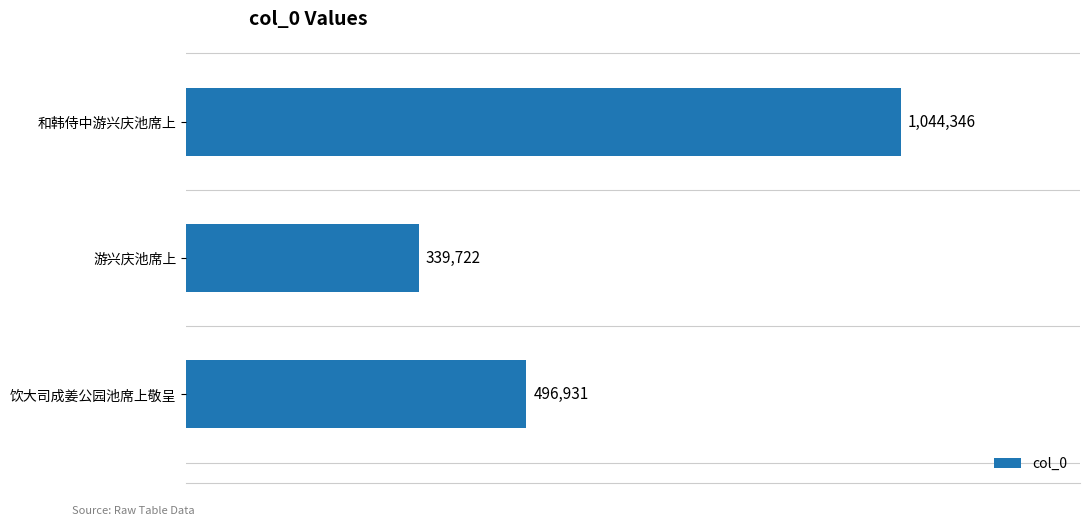

Count the number of values greater than 496931.

1